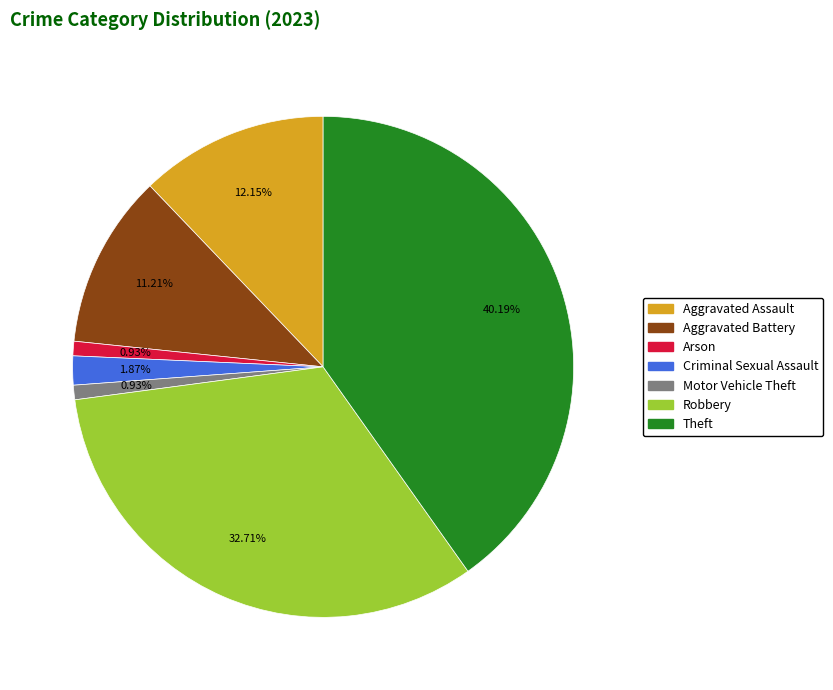

Is Aggravated Battery the majority of the pie?

No